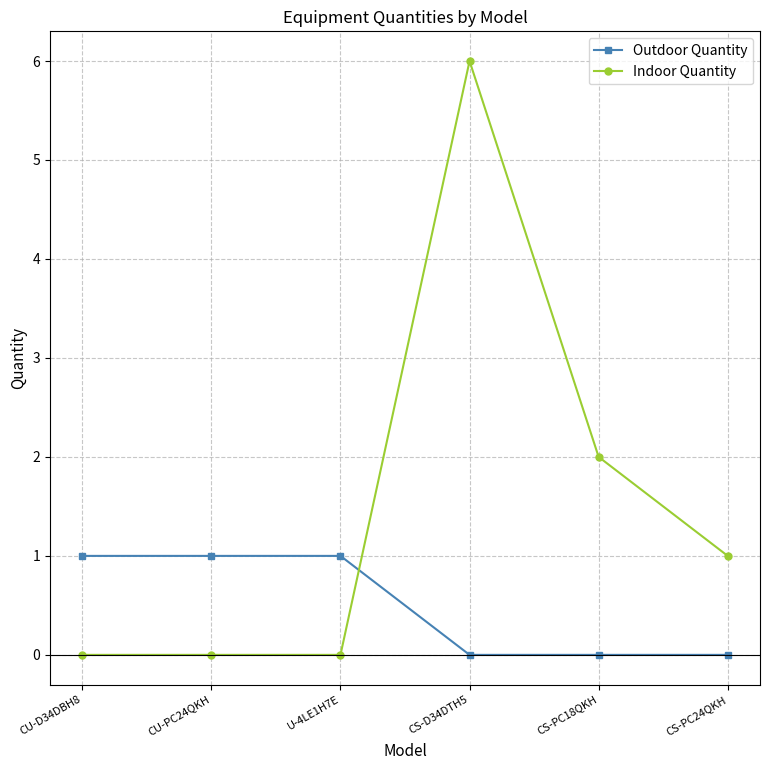

What is the value of the Indoor Quantity point at the 6th from the left?

1